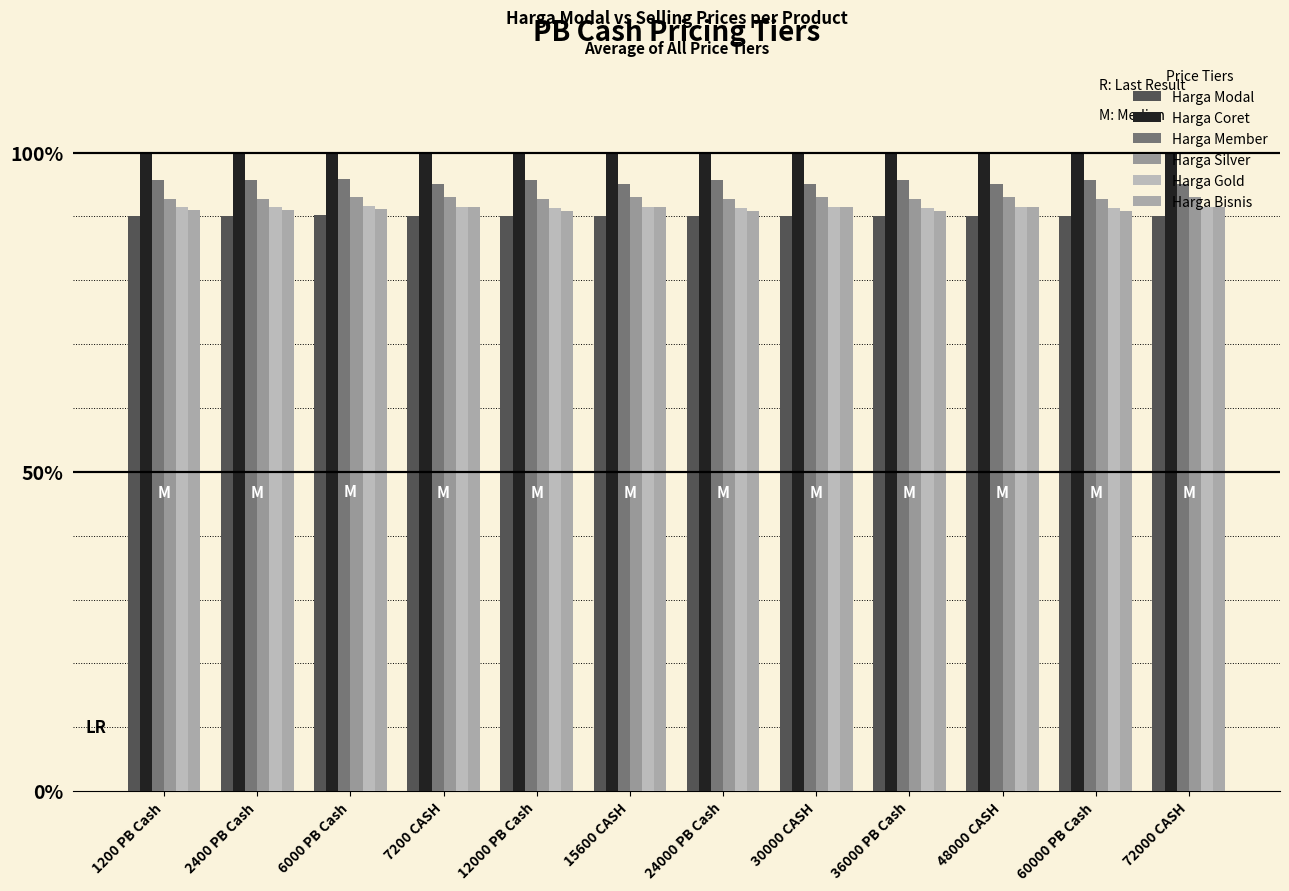

How many series are shown in this chart?

6